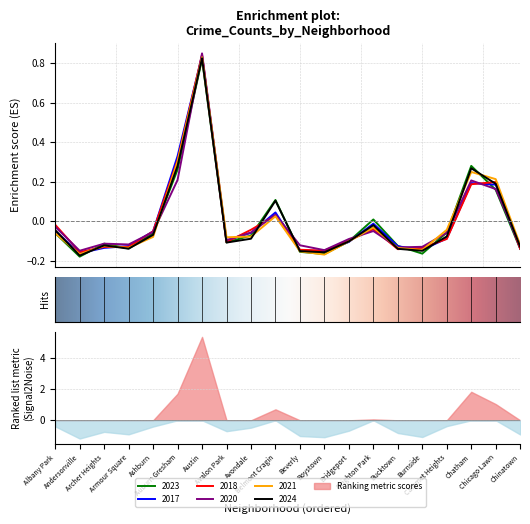

Which has a higher value, Chatham or Avalon Park?

Chatham